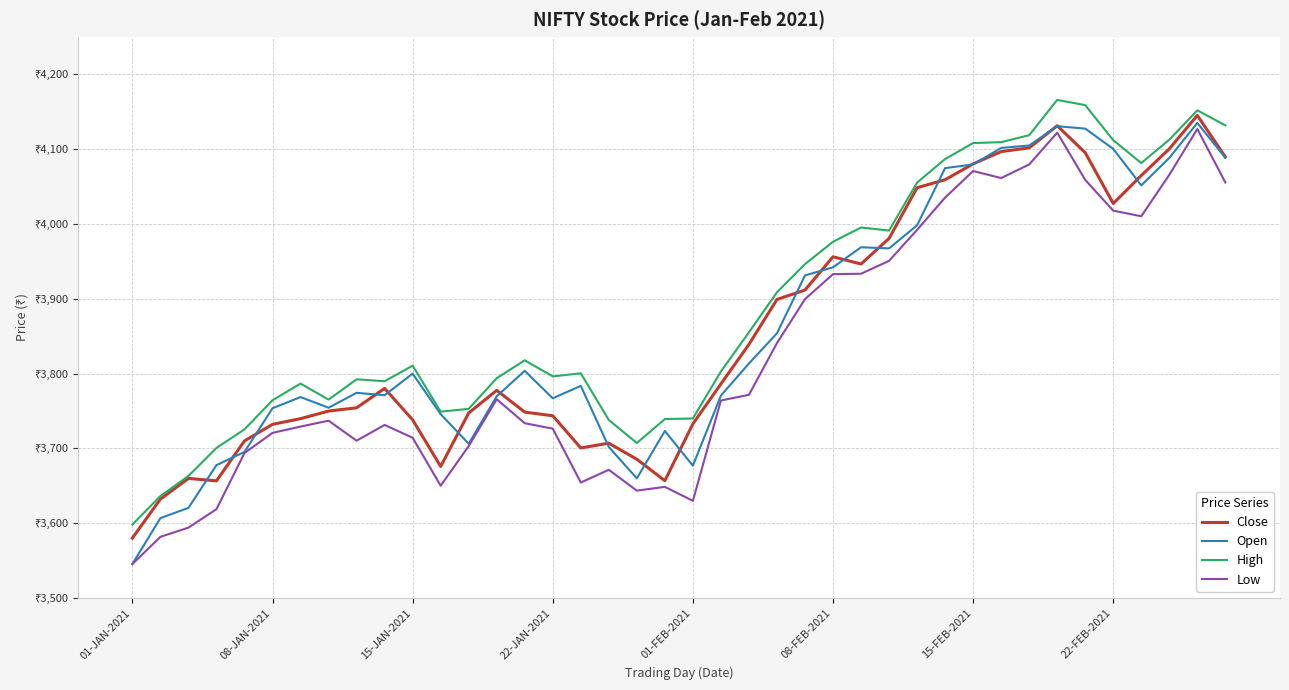

Is this an area chart (filled region under the line)?

No